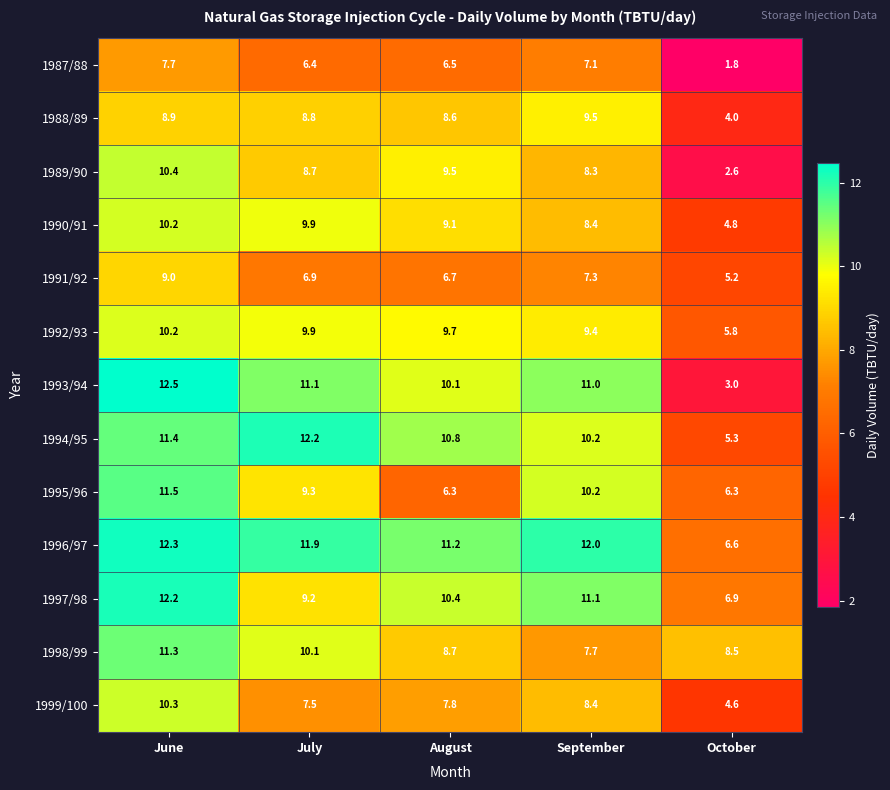

Rank the categories by 1993/94 value from lowest to highest.

October, August, September, July, June